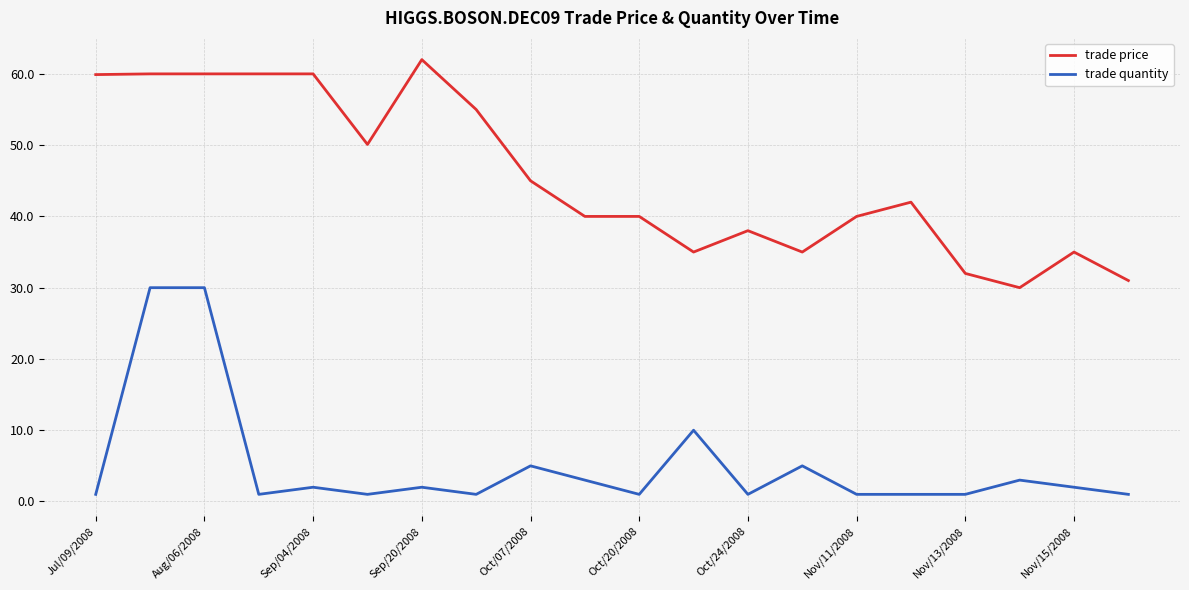

List the series in order of their overall mean, lowest first.

trade quantity, trade price